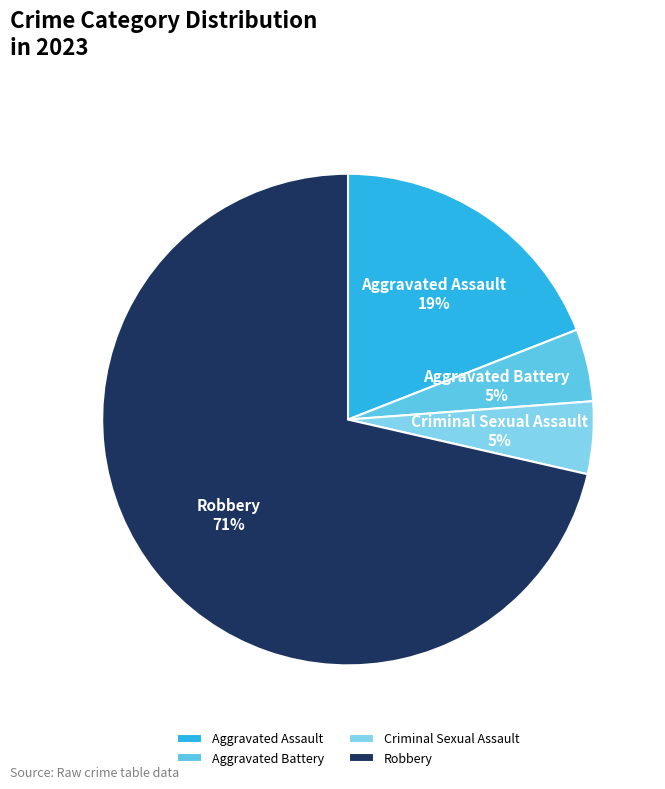

Is there any slice that represents more than half of the pie?

Yes